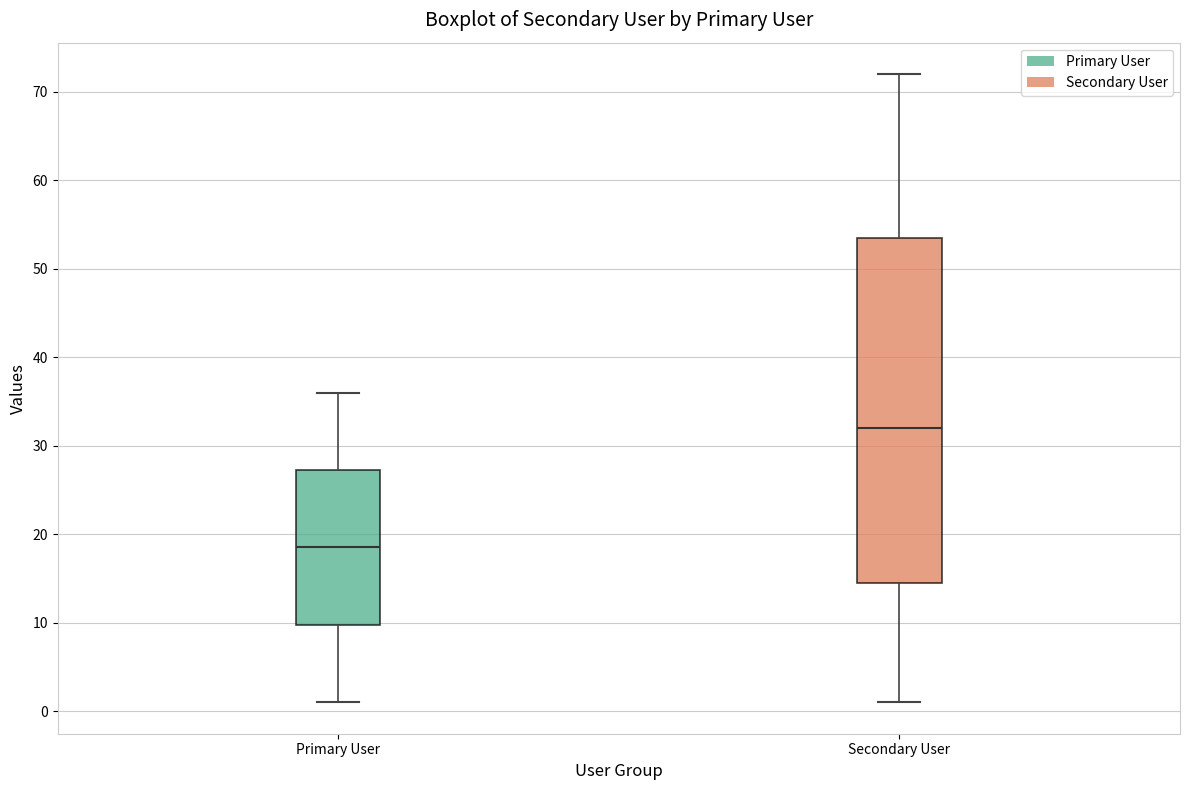

Which box is the tallest, from its lower edge to its upper edge?

Secondary User